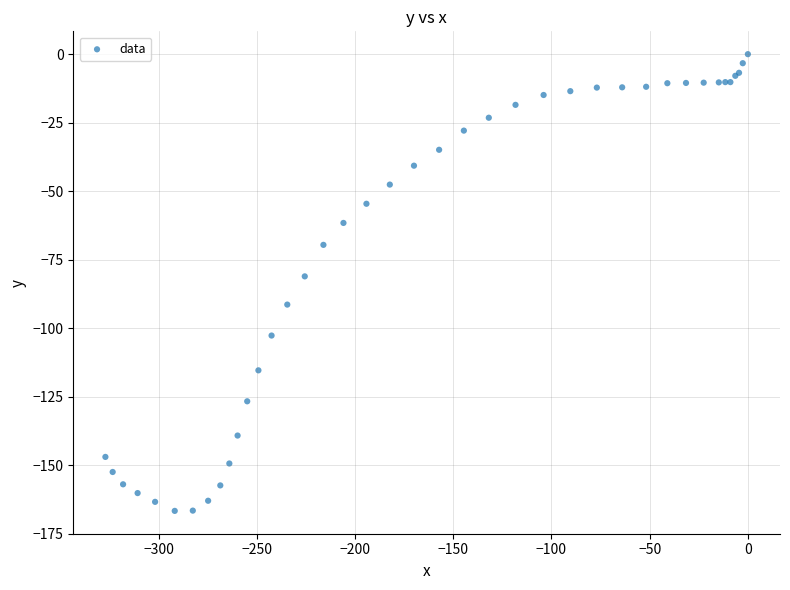

What Y value in the scatter plot is closest to -83?

-81.1